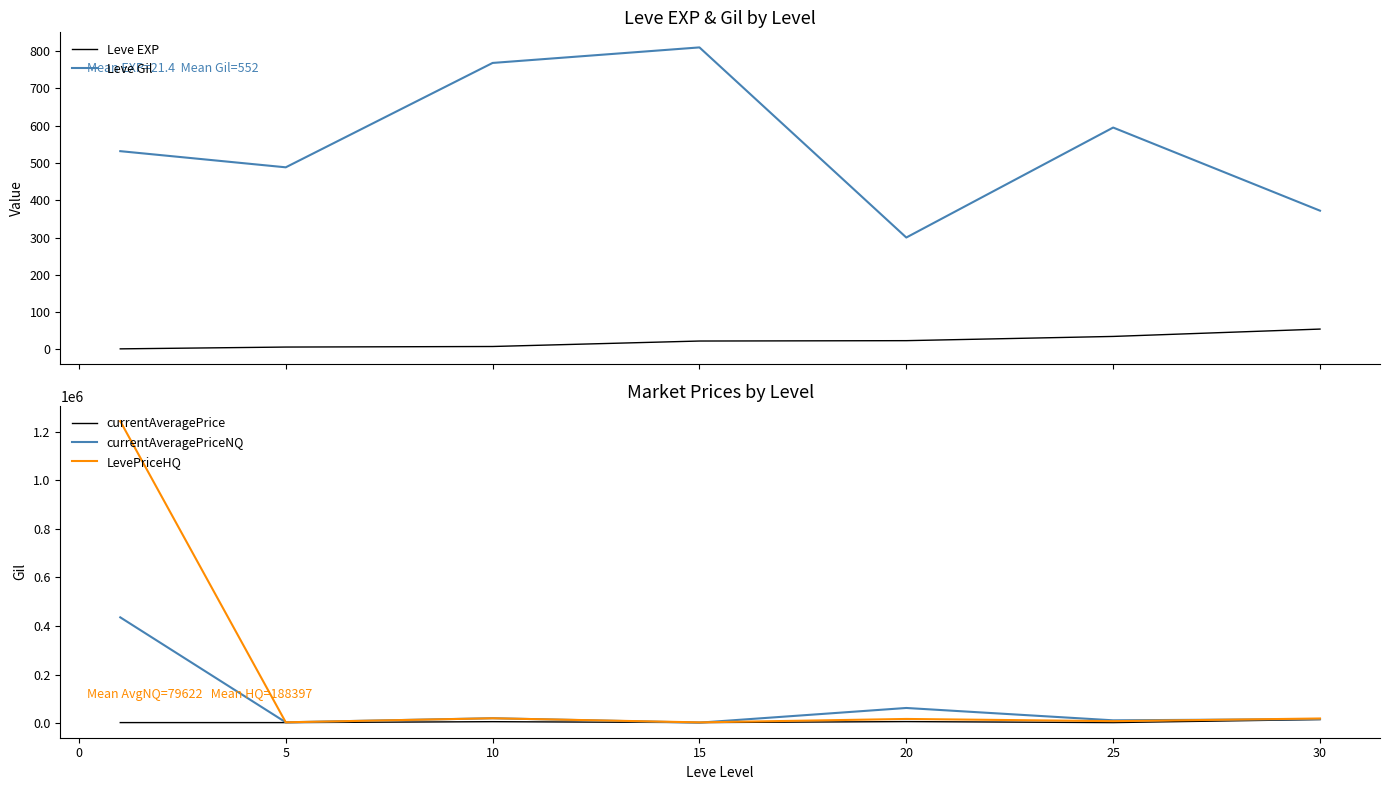

What is the greatest value displayed?

1242555.5